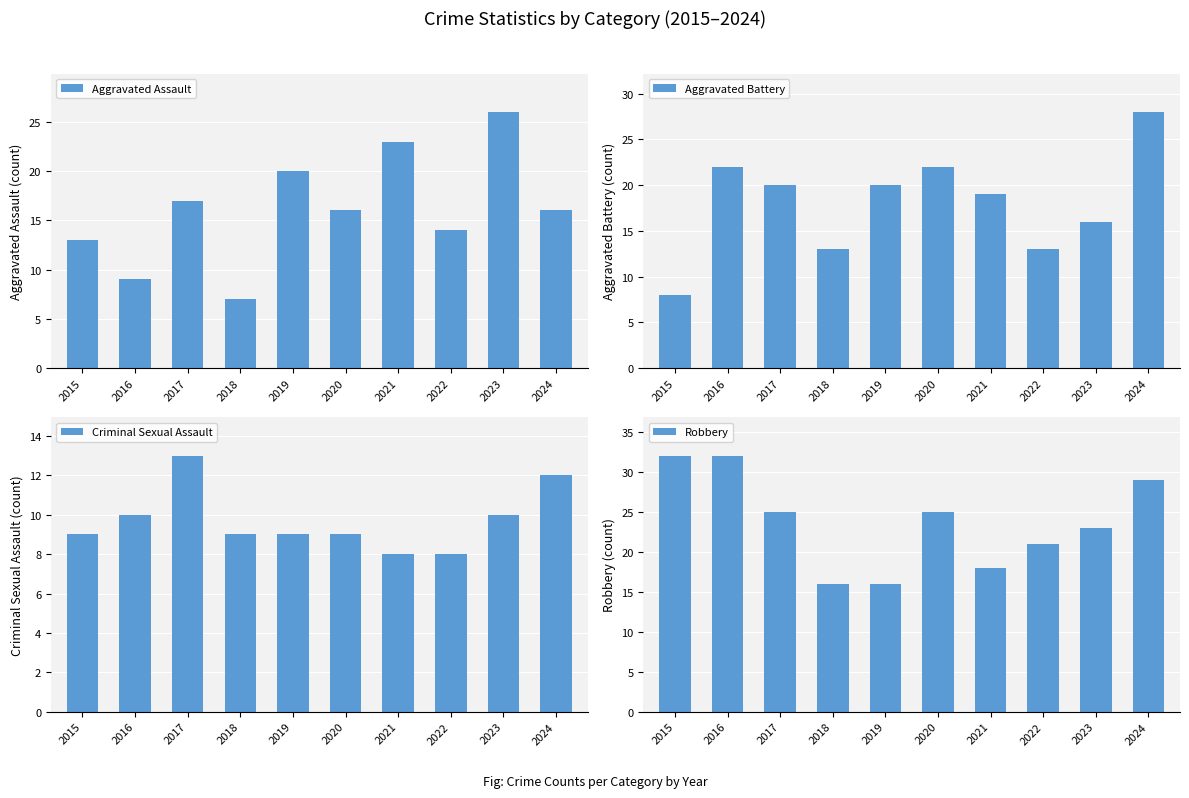

Between 2019 and 2020, which series saw the biggest shift?

Robbery